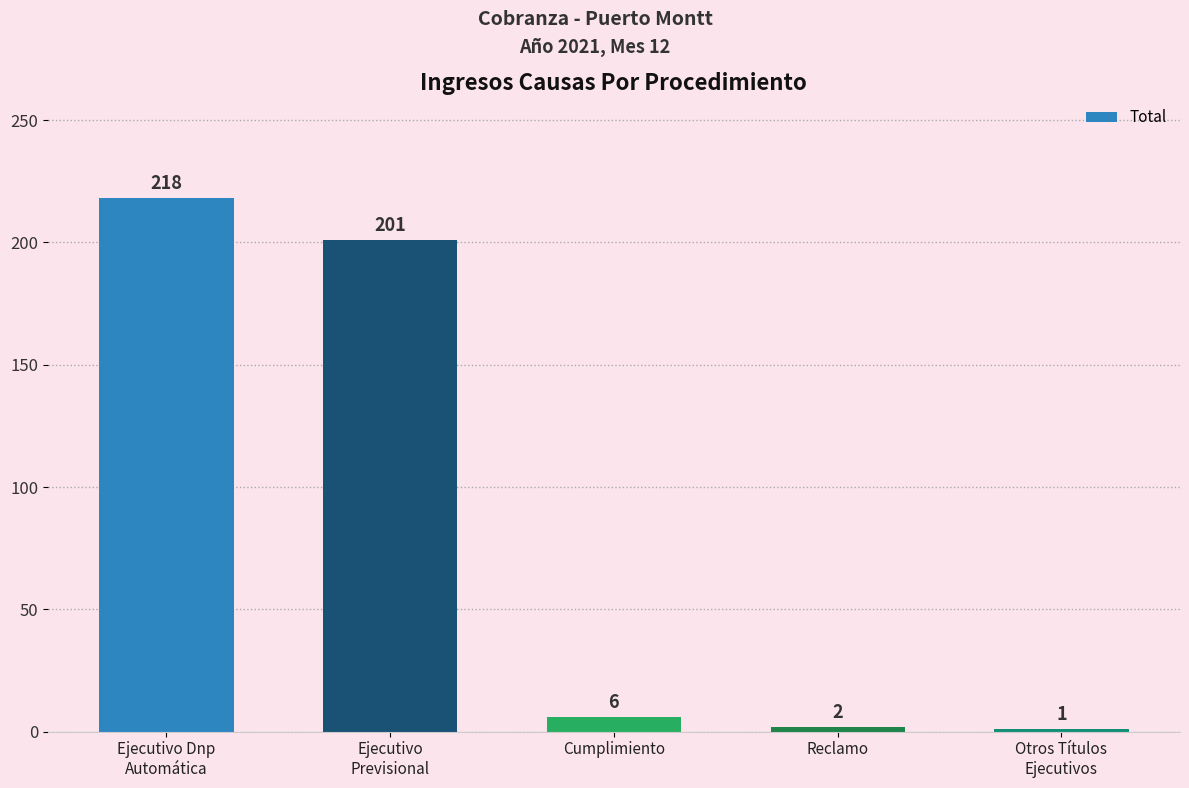

At which label is the value closest to 109?

Ejecutivo
Previsional